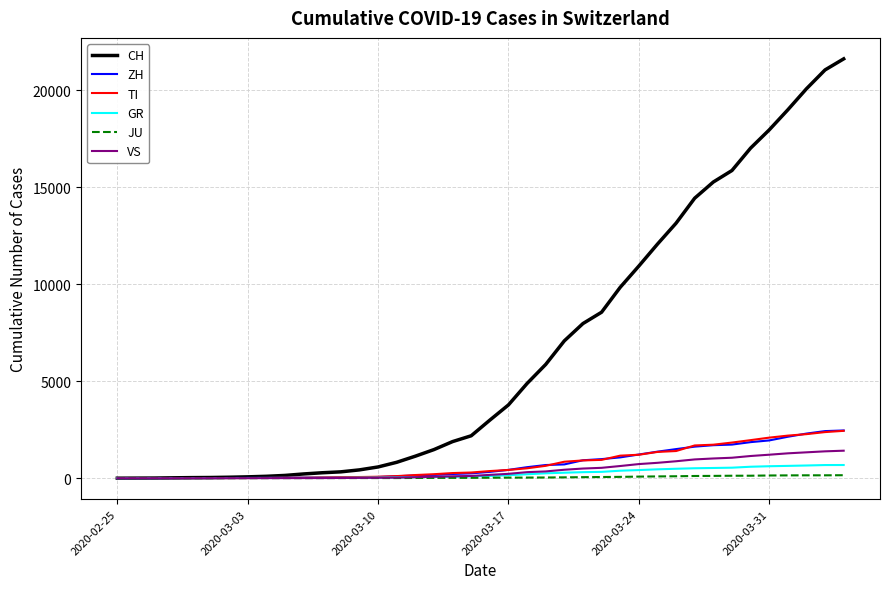

What is the maximum value for CH?

21617